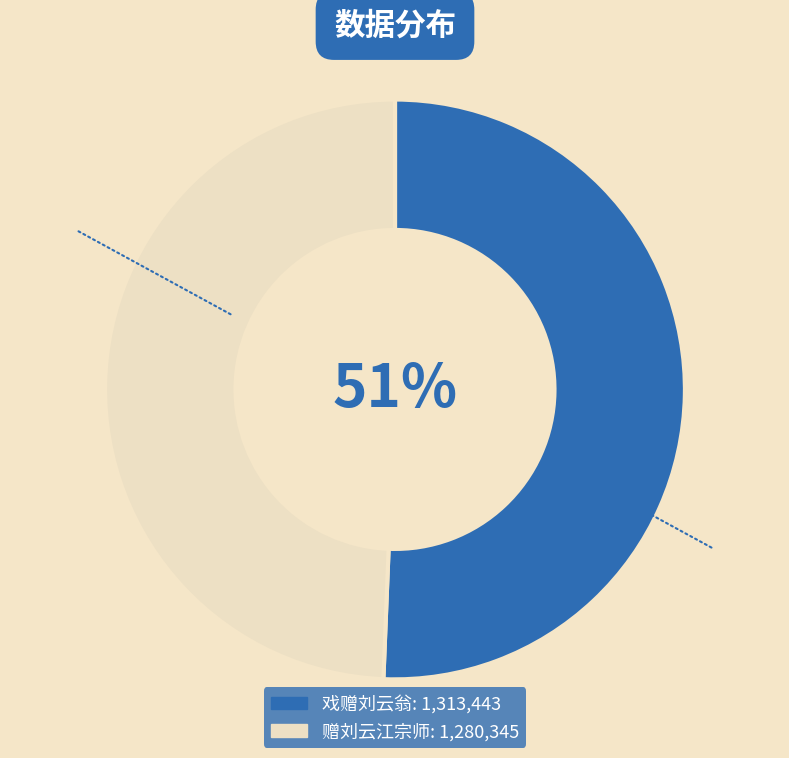

How many slices are in this pie chart?

2